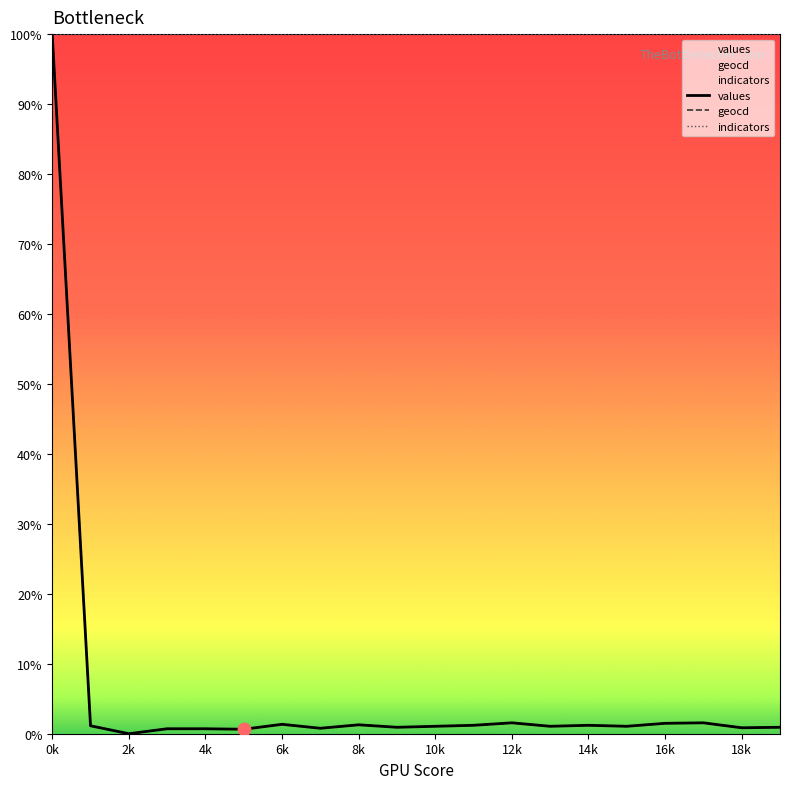

Which series has the widest spread of Y values?

values